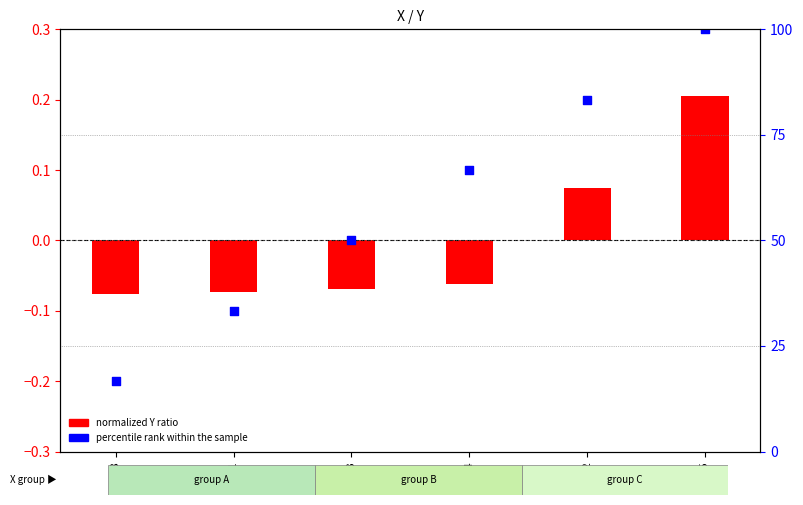

Which series reaches the minimum Y coordinate?

normalized Y ratio